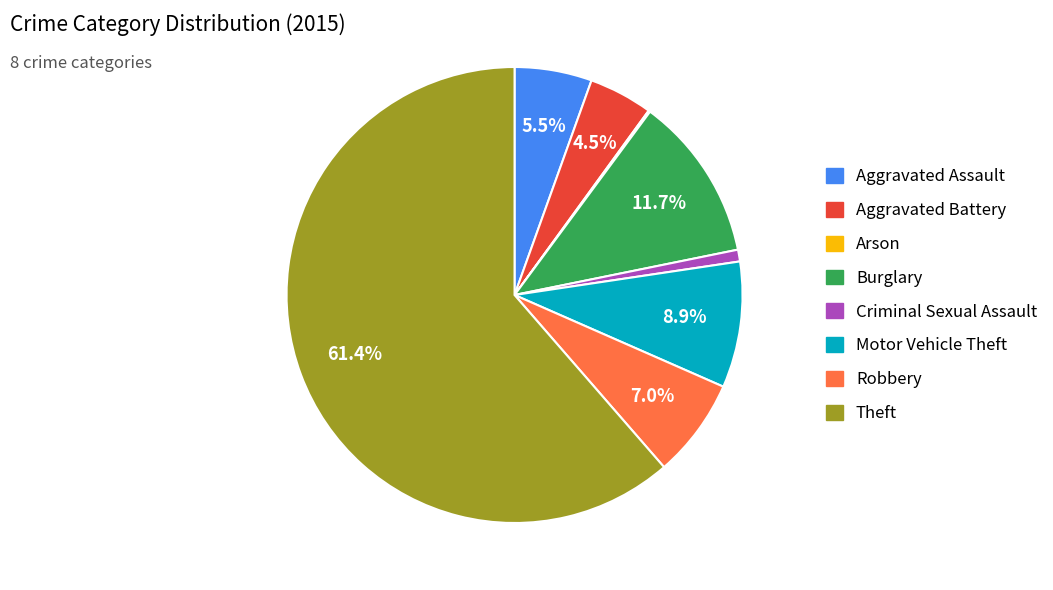

Is there a majority slice in this chart?

Yes